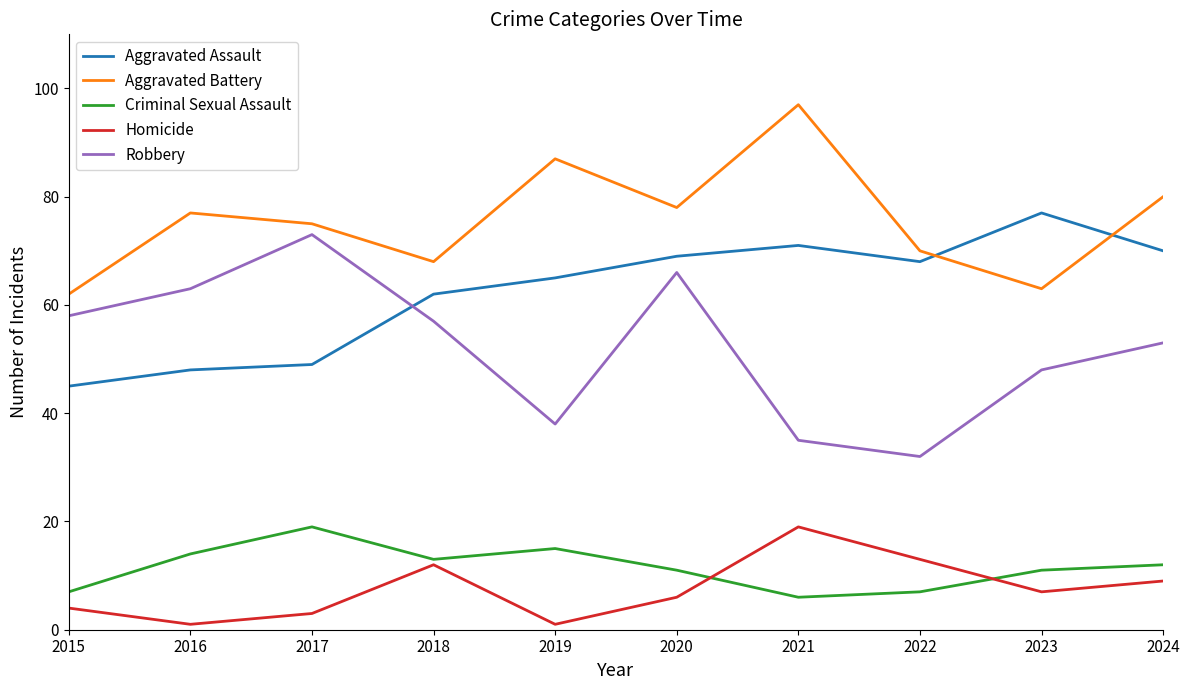

Reading left to right, list all the values displayed in this chart.

Aggravated Assault: 45	48	49	62	65	69	71	68	77	70
Aggravated Battery: 62	77	75	68	87	78	97	70	63	80
Criminal Sexual Assault: 7	14	19	13	15	11	6	7	11	12
Homicide: 4	1	3	12	1	6	19	13	7	9
Robbery: 58	63	73	57	38	66	35	32	48	53